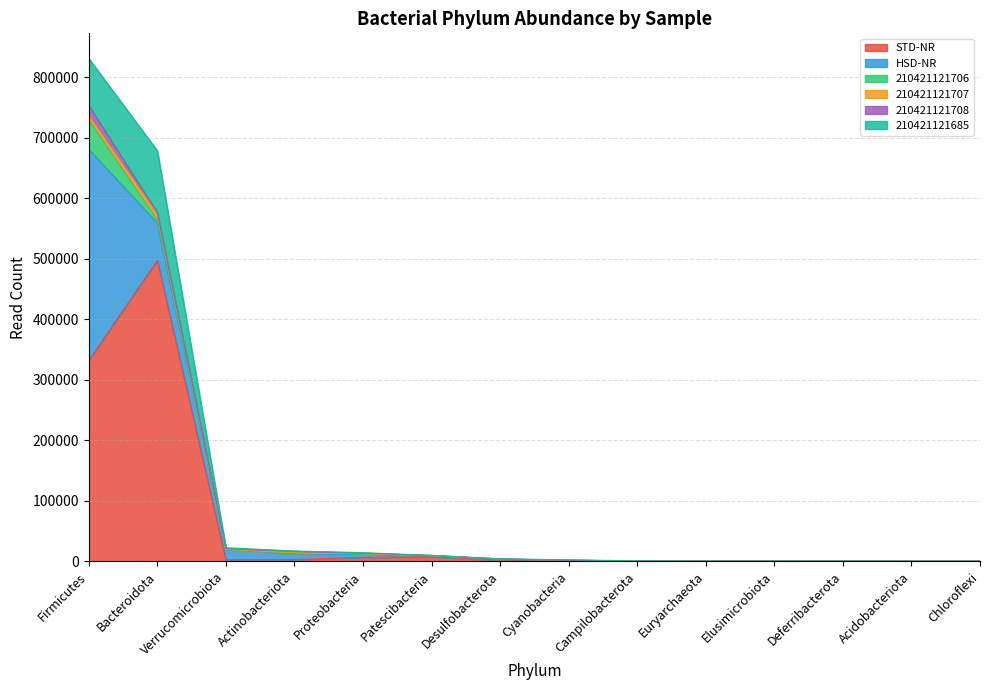

What is the maximum value for 210421121708?

16058